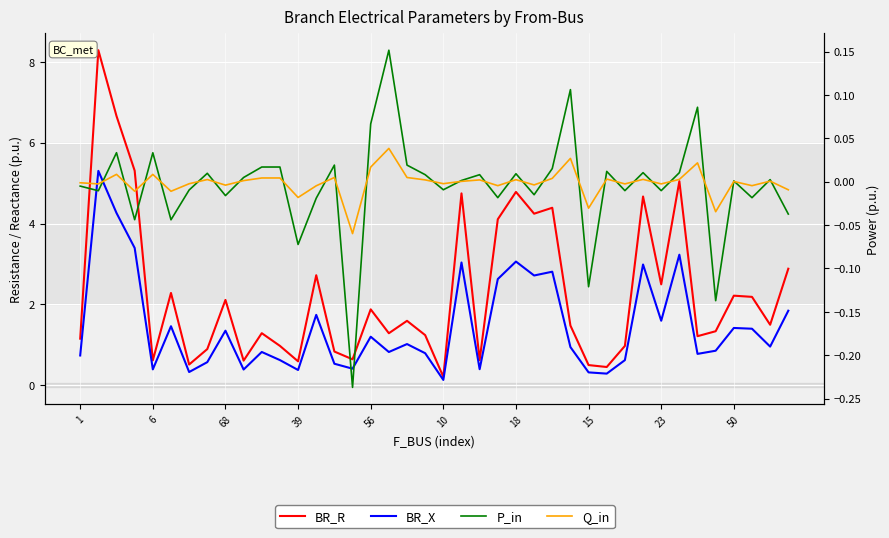

Reading left to right, extract all data points from this chart.

BR_R: 1.2	8.3	6.7	5.3	0.6	2.3	0.5	0.9	2.1	0.6	1.3	1.0	0.6	2.7	0.8	0.6	1.9	1.3	1.6	1.2	0.2	4.7	0.6	4.1	4.8	4.2	4.4	1.5	0.5	0.5	1.0	4.7	2.5	5.0	1.2	1.3	2.2	2.2	1.5	2.9
BR_X: 0.7	5.3	4.3	3.4	0.4	1.5	0.3	0.6	1.4	0.4	0.8	0.6	0.4	1.7	0.5	0.4	1.2	0.8	1.0	0.8	0.1	3.0	0.4	2.6	3.1	2.7	2.8	0.9	0.3	0.3	0.6	3.0	1.6	3.2	0.8	0.9	1.4	1.4	1.0	1.8
P_in: -0.0	-0.0	0.0	-0.0	0.0	-0.0	-0.0	0.0	-0.0	0.0	0.0	0.0	-0.1	-0.0	0.0	-0.2	0.1	0.2	0.0	0.0	-0.0	0.0	0.0	-0.0	0.0	-0.0	0.0	0.1	-0.1	0.0	-0.0	0.0	-0.0	0.0	0.1	-0.1	0.0	-0.0	0.0	-0.0
Q_in: -0.0	-0.0	0.0	-0.0	0.0	-0.0	-0.0	0.0	-0.0	0.0	0.0	0.0	-0.0	-0.0	0.0	-0.1	0.0	0.0	0.0	0.0	-0.0	0.0	0.0	-0.0	0.0	-0.0	0.0	0.0	-0.0	0.0	-0.0	0.0	-0.0	0.0	0.0	-0.0	0.0	-0.0	0.0	-0.0